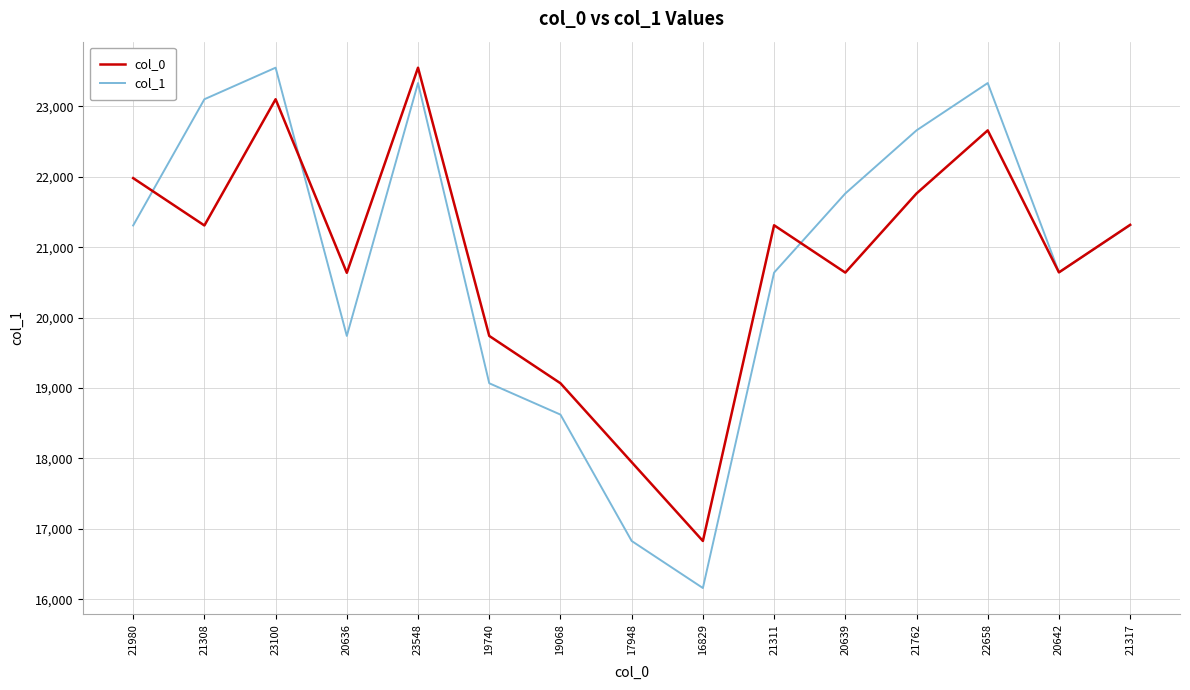

True or false: col_0 has more than 2 interior local peaks.

True